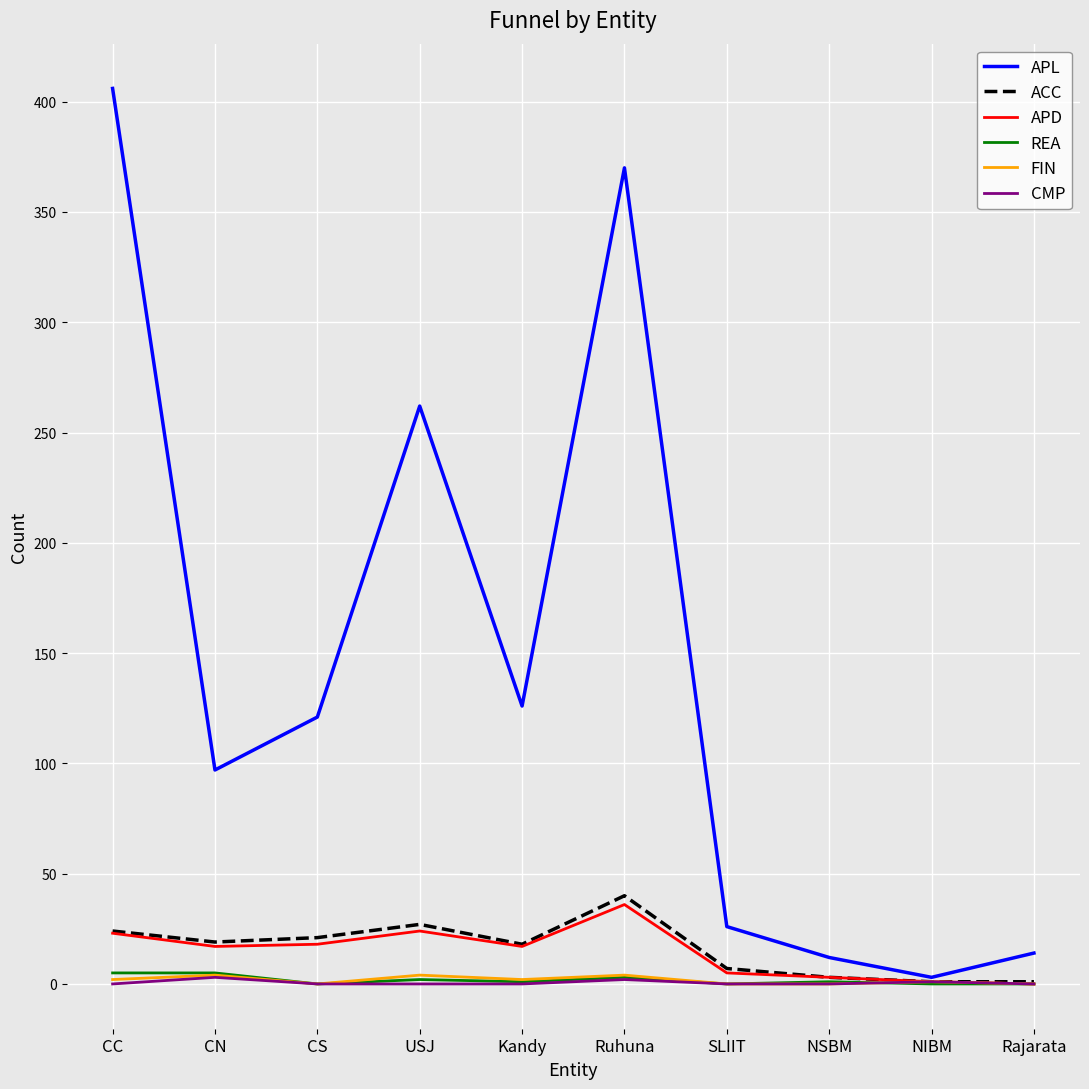

What is the maximum value for CMP?

3